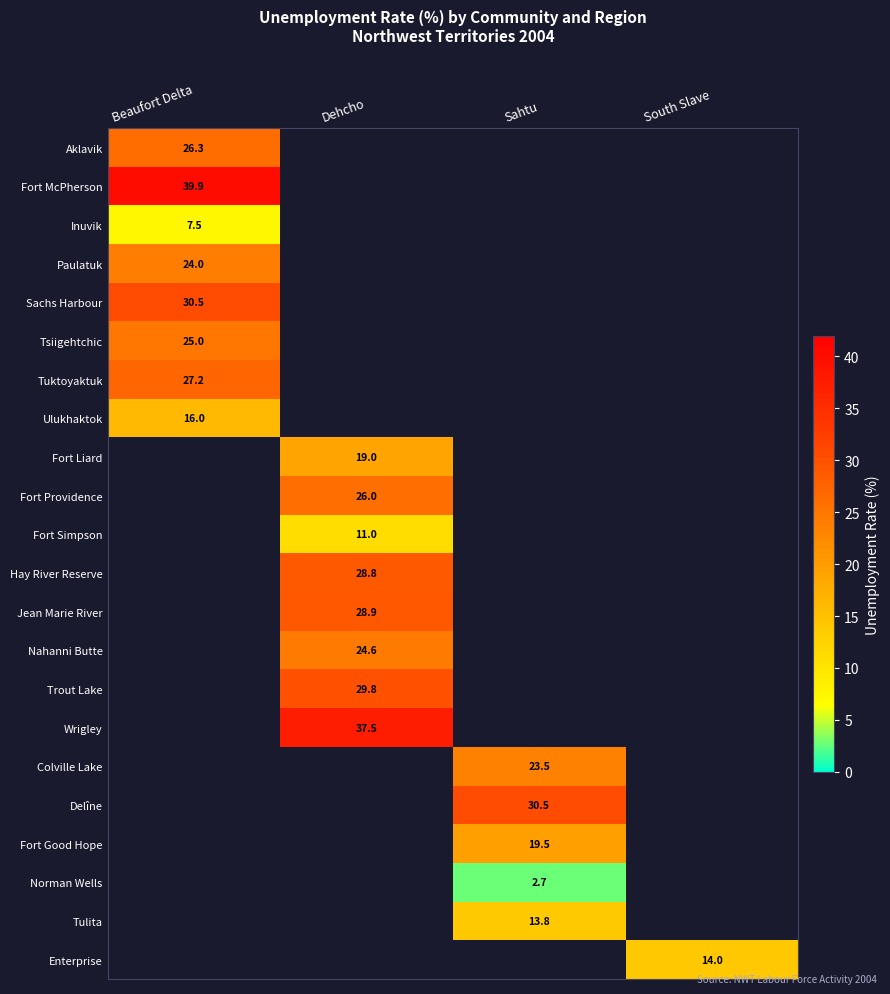

The value of Paulatuk at Beaufort Delta is 38.3. True or false?

False